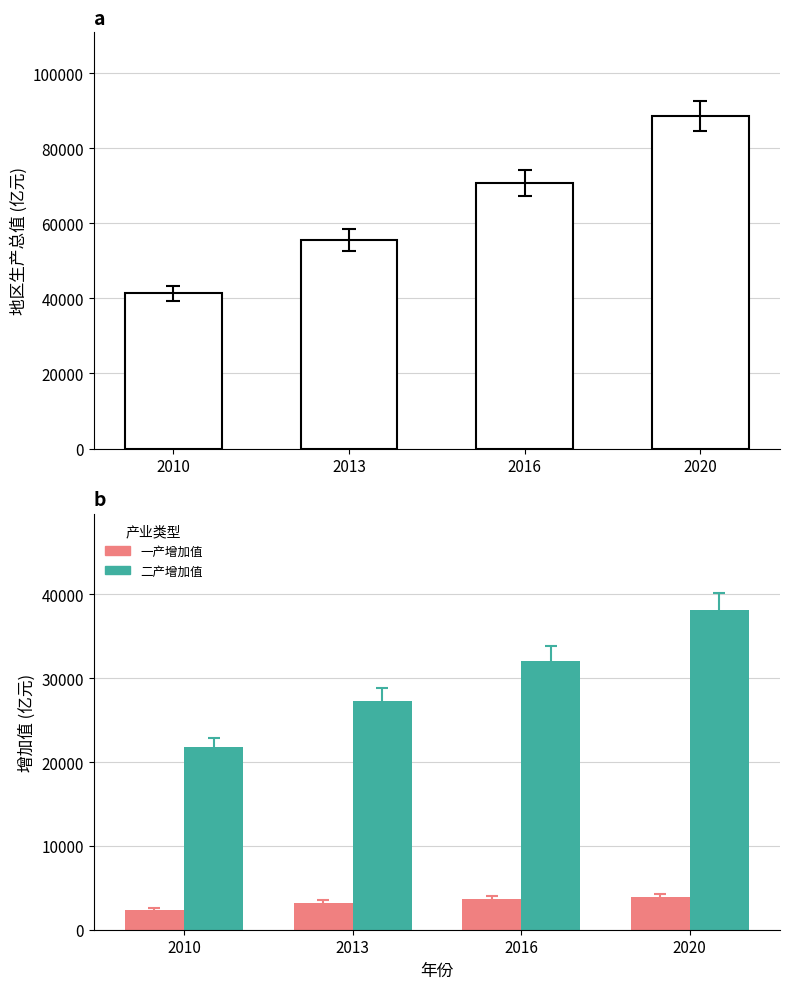

At 2013, list the series in order from smallest to largest.

一产增加值, 二产增加值, 地区生产总值